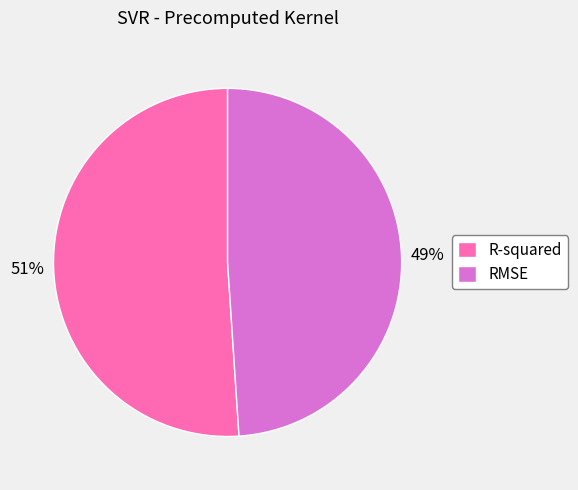

Does RMSE represent more than half of the total?

No